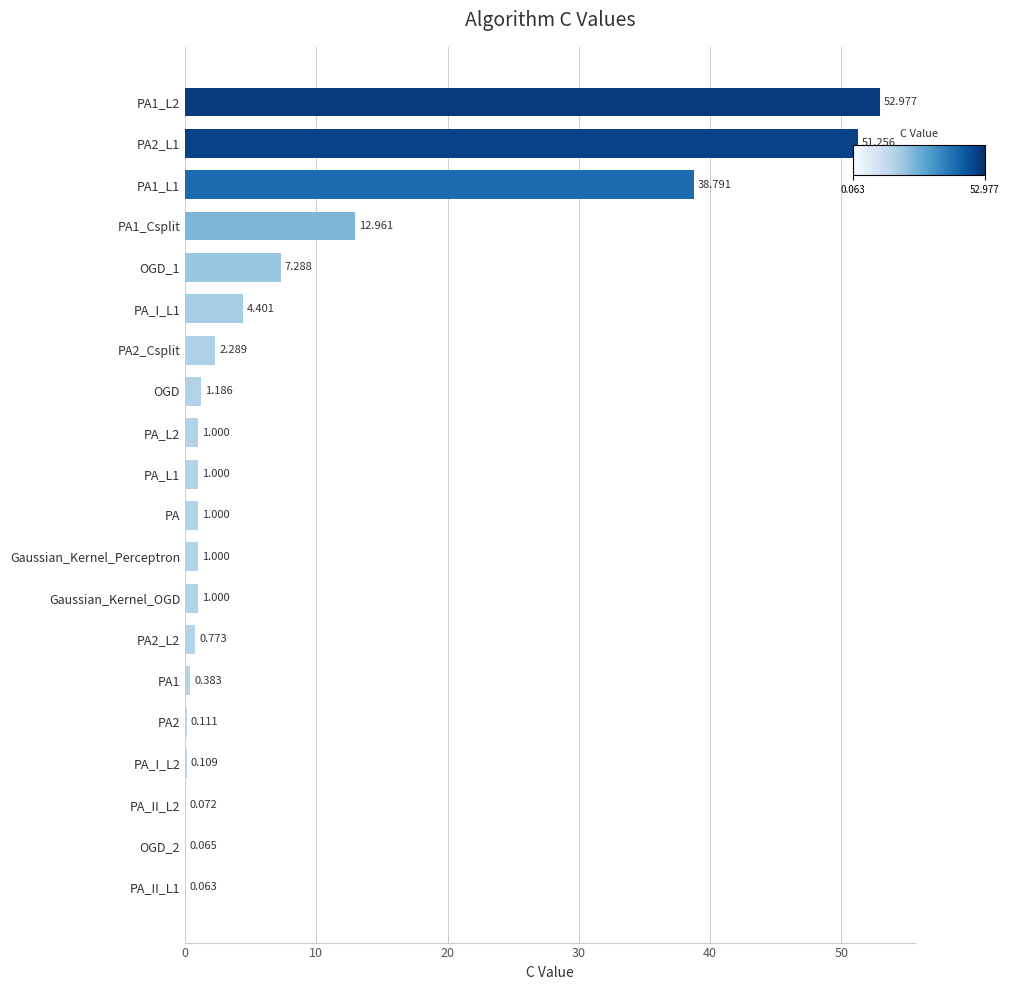

What is the sum of all values?

177.7